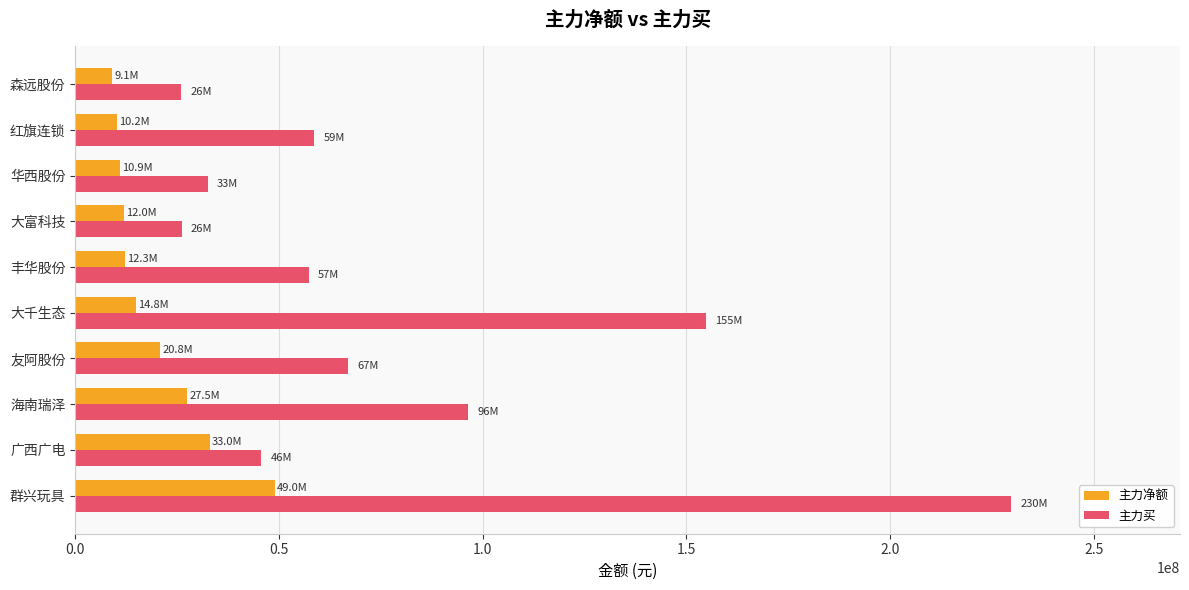

List the series in order of their peak value, lowest first.

主力净额, 主力买